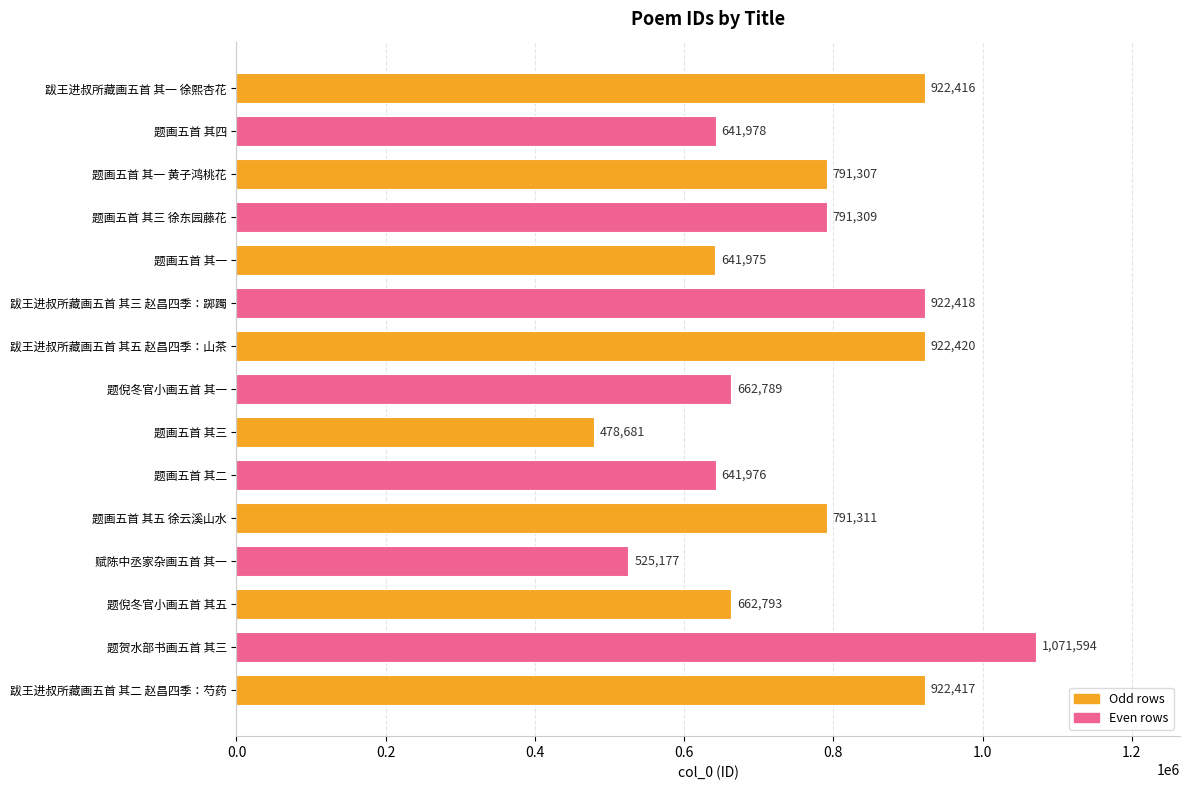

What is the average value?

759371